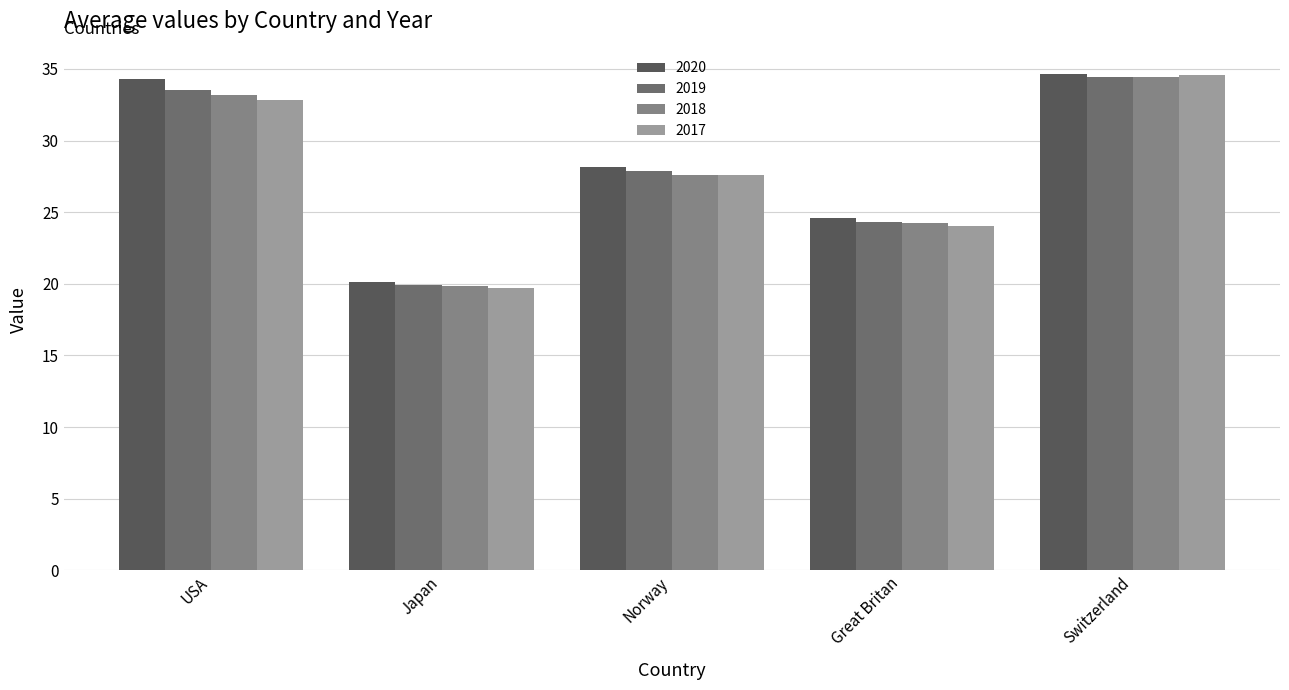

Count the number of categories in the chart.

5